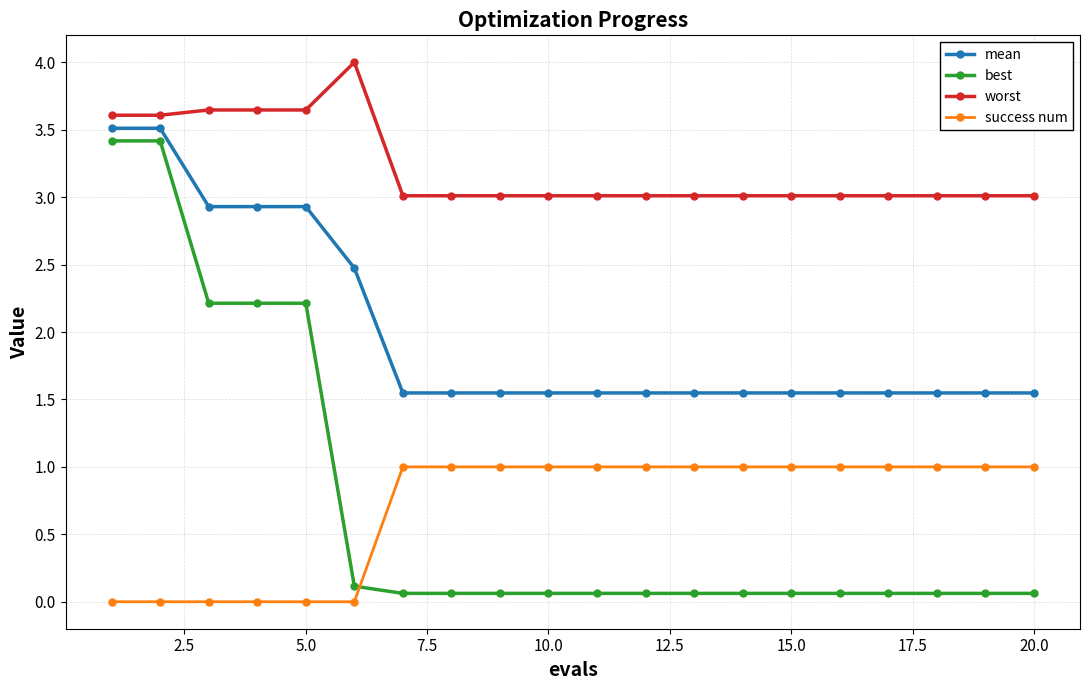

Which series has the widest spread of values?

best